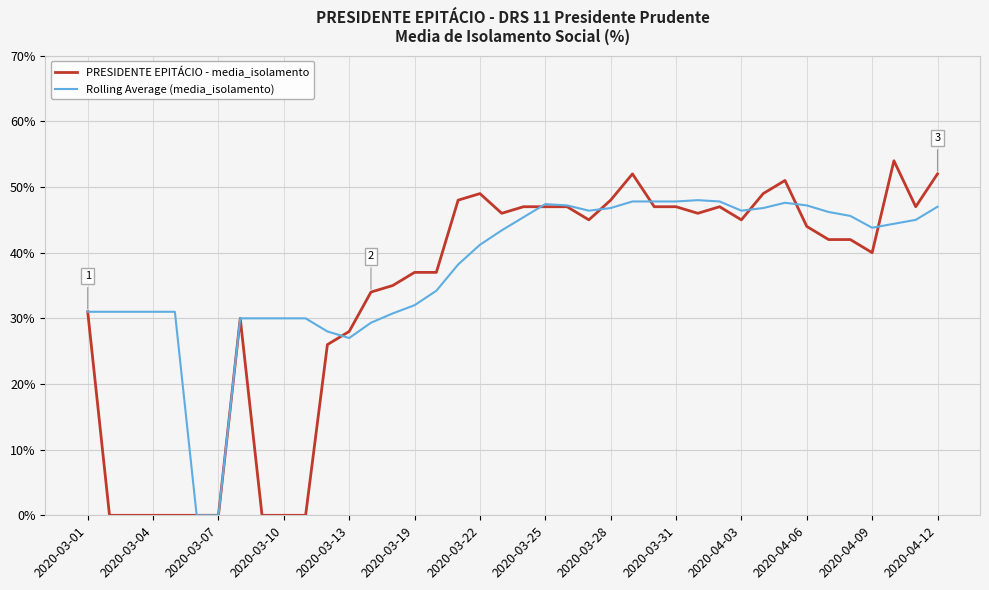

What is the greatest value displayed?

54.0